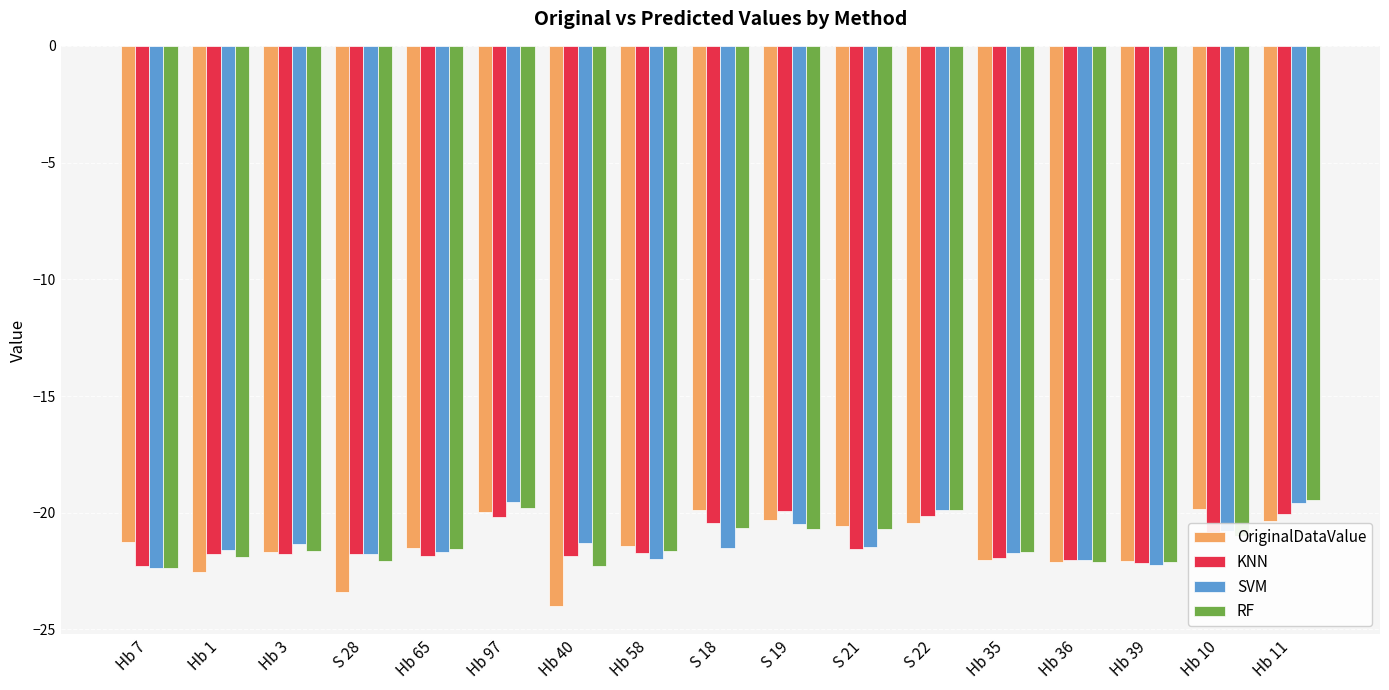

Which category has the lowest value across all series?

Hb 40